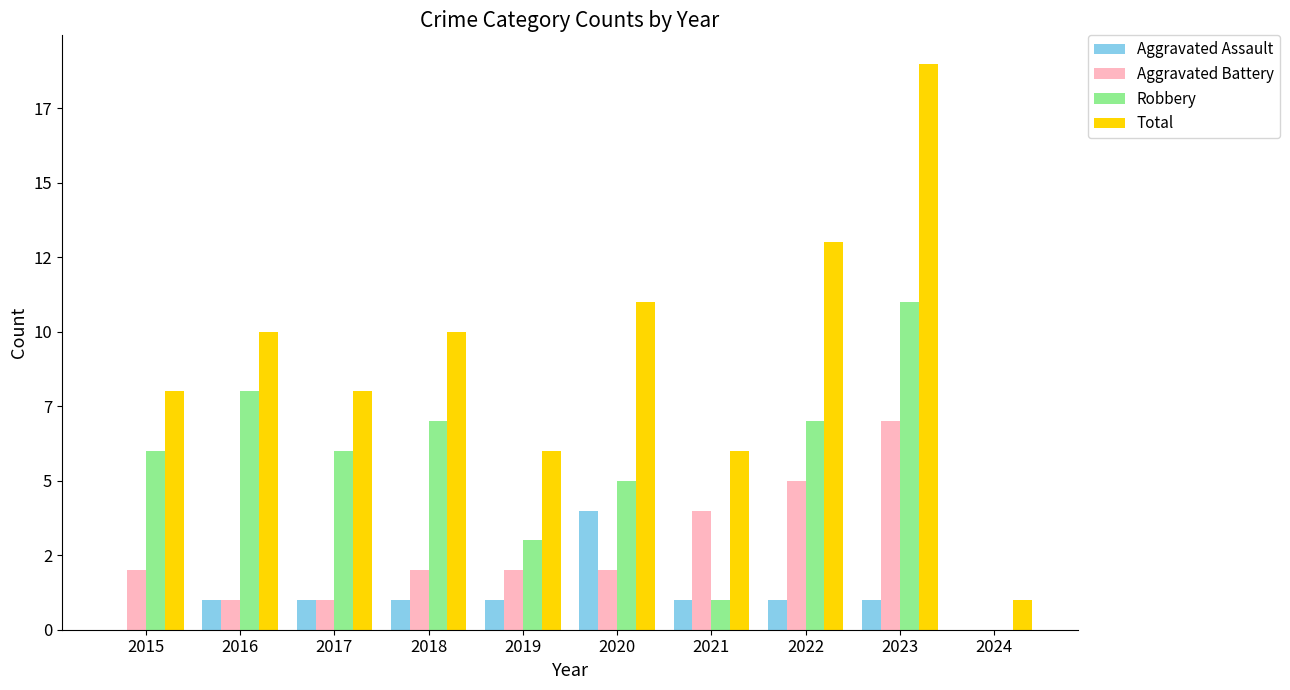

Reading left to right, list all the values displayed in this chart.

Aggravated Assault: 2015=0	2016=1	2017=1	2018=1	2019=1	2020=4	2021=1	2022=1	2023=1	2024=0
Aggravated Battery: 2015=2	2016=1	2017=1	2018=2	2019=2	2020=2	2021=4	2022=5	2023=7	2024=0
Robbery: 2015=6	2016=8	2017=6	2018=7	2019=3	2020=5	2021=1	2022=7	2023=11	2024=0
Total: 2015=8	2016=10	2017=8	2018=10	2019=6	2020=11	2021=6	2022=13	2023=19	2024=1